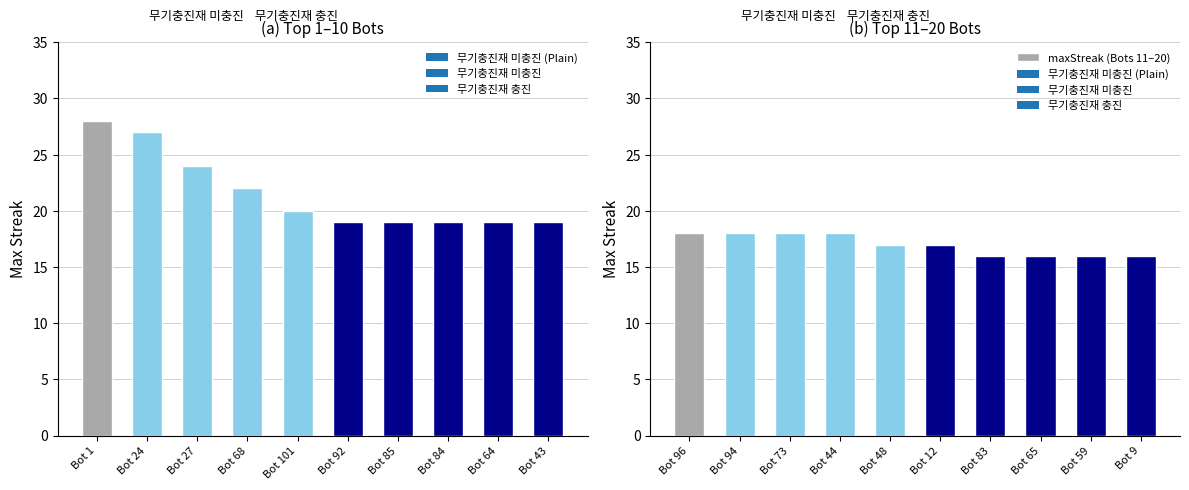

What is the label of the 9th bar from the left?

Bot 59